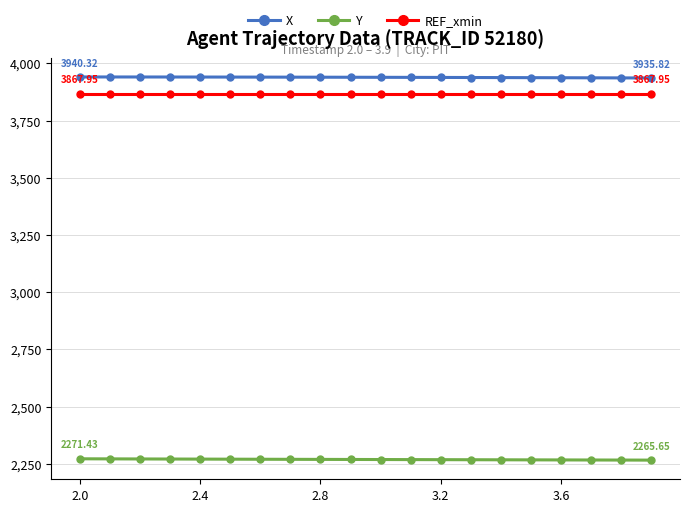

True or false: REF_xmin and Y cross at least once.

False